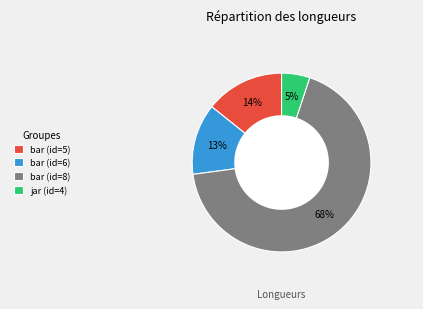

How many segments does this pie chart have?

4